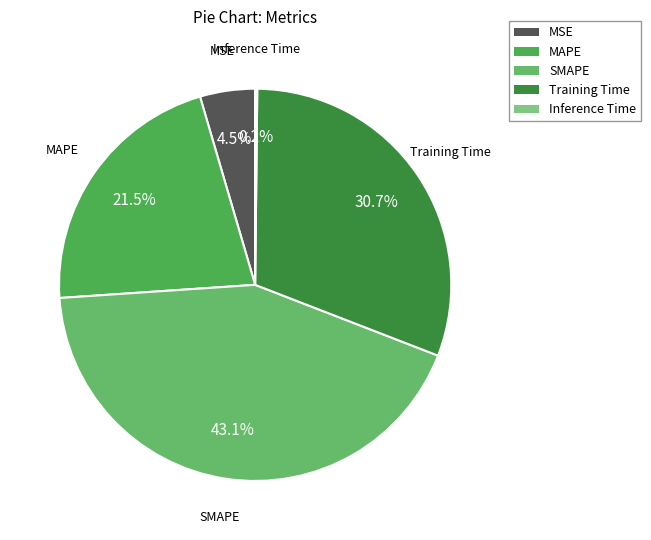

Does MAPE account for over 50% of the chart?

No